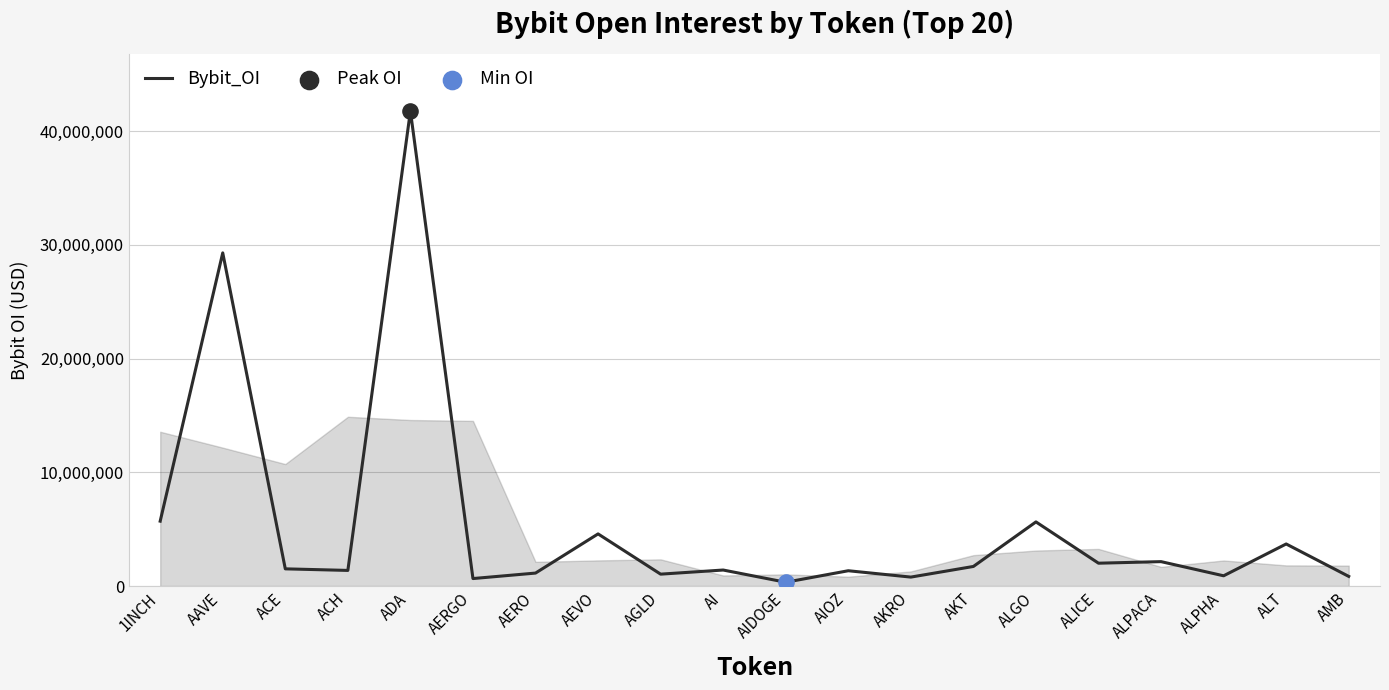

Between AERGO and ALGO, which is larger?

ALGO